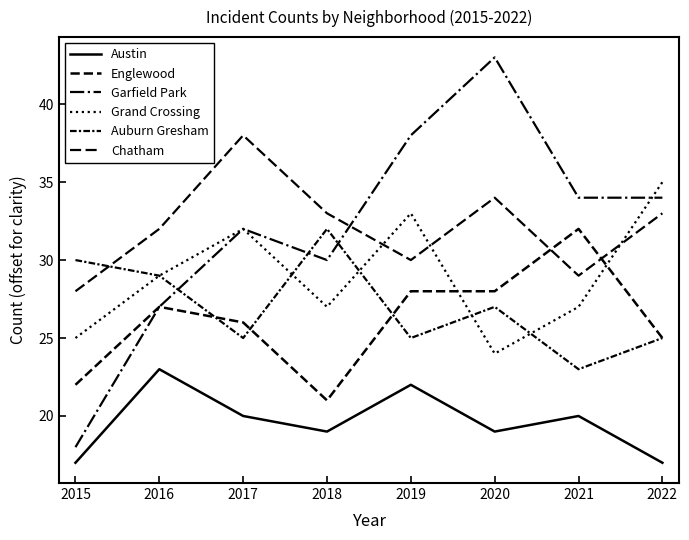

What is the value of the Chatham point at the 1st from the left?

28